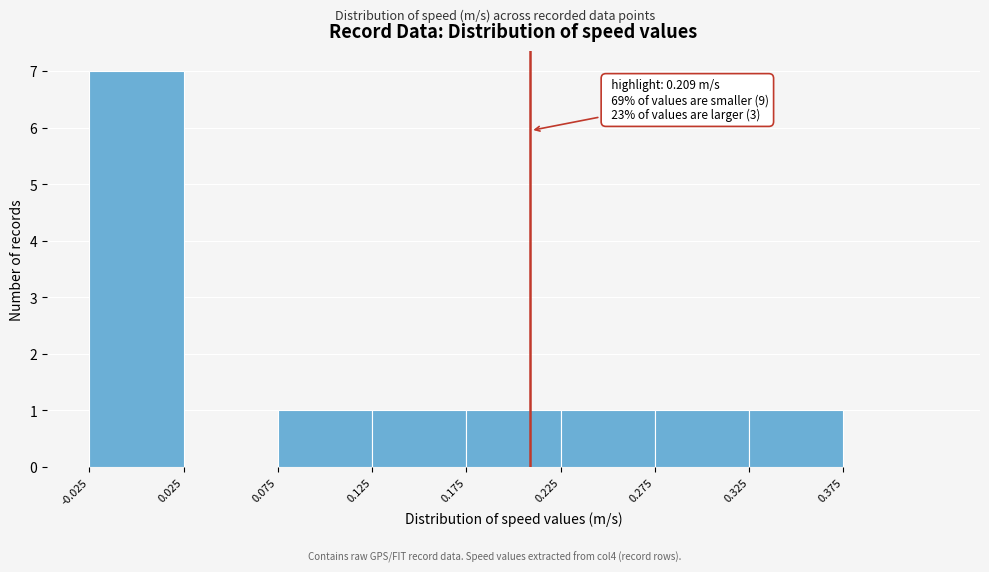

Which range on the x-axis has the tallest bar?

-0.025 to 0.025